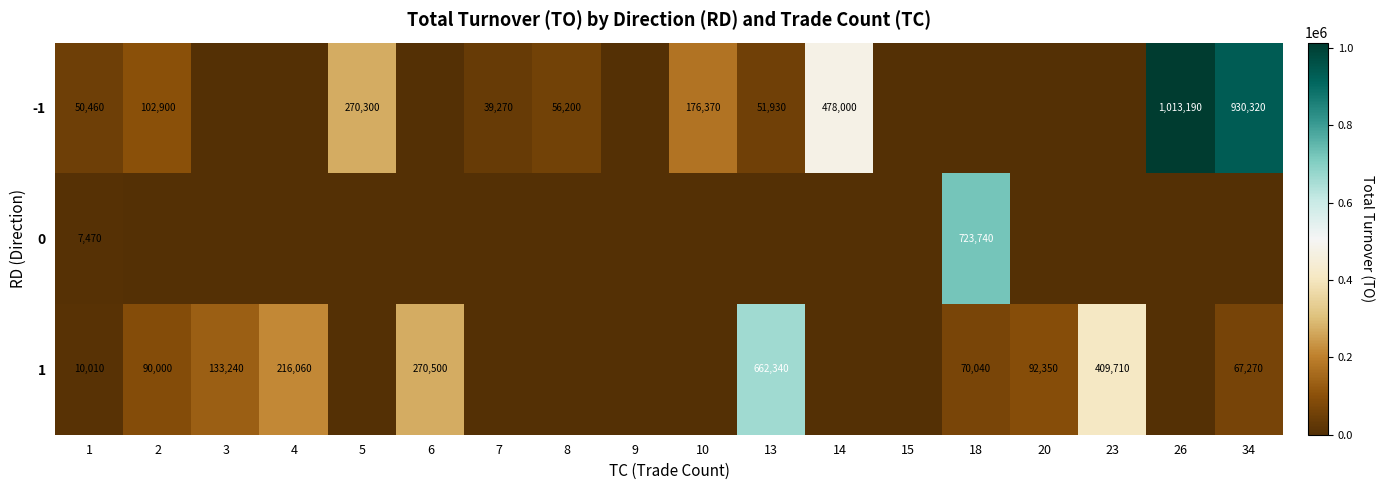

What is the sum of the -1 values at 8 and 10?

232570